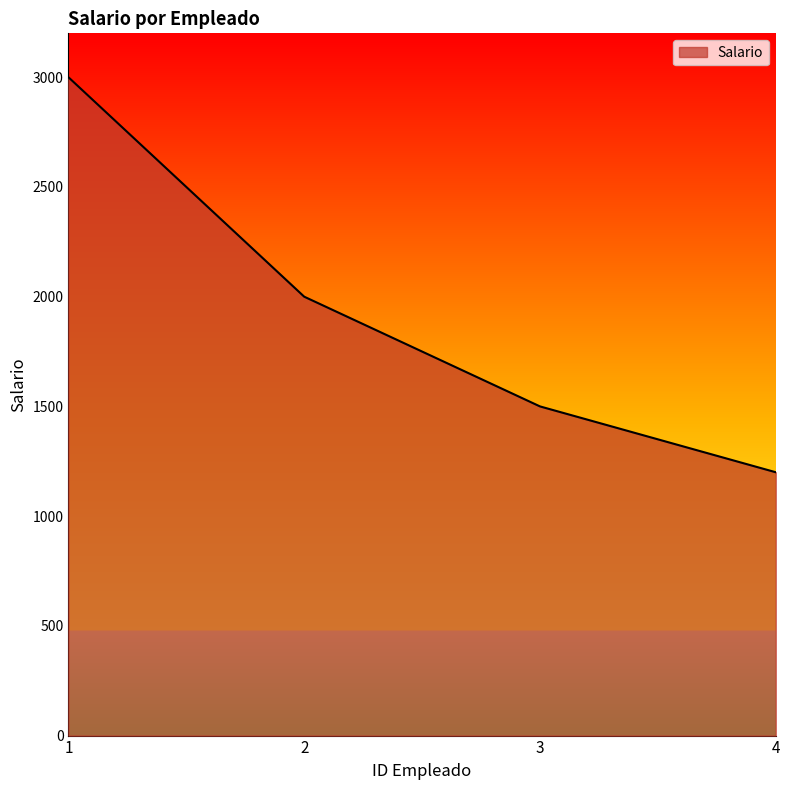

Which label corresponds to the smallest value in the chart?

4